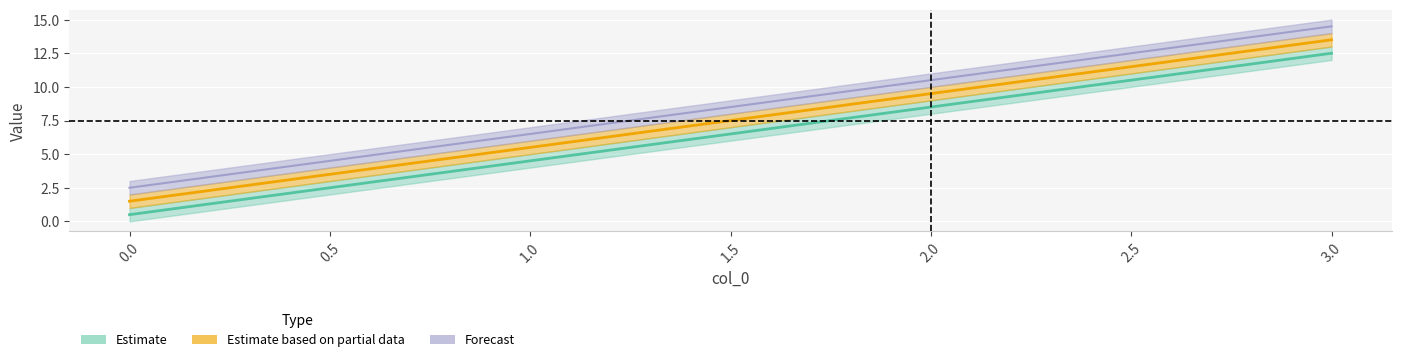

What is the sum of all c values?

34.0